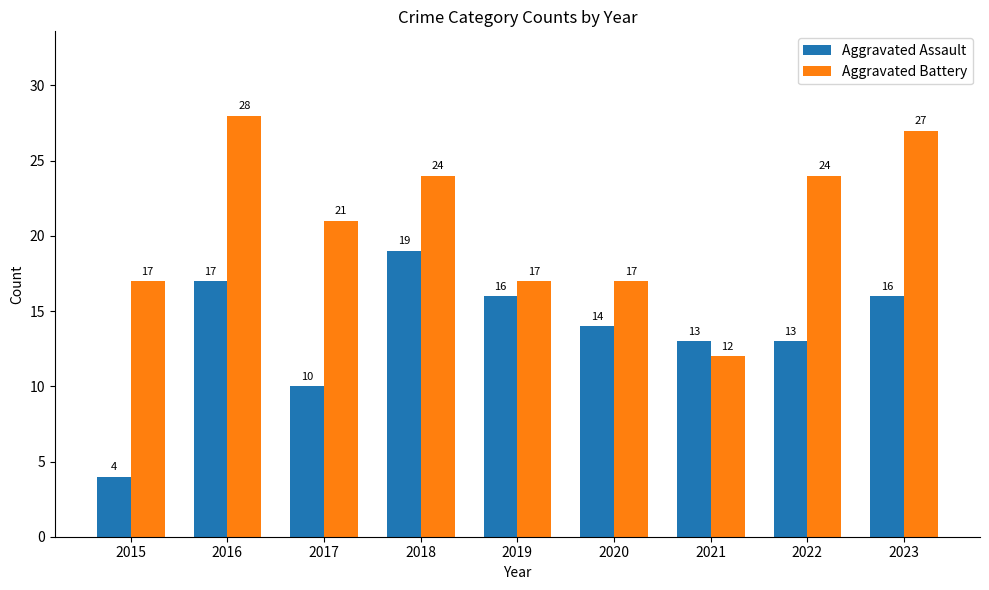

The Aggravated Battery series shows 11 at 2017. True or false?

False